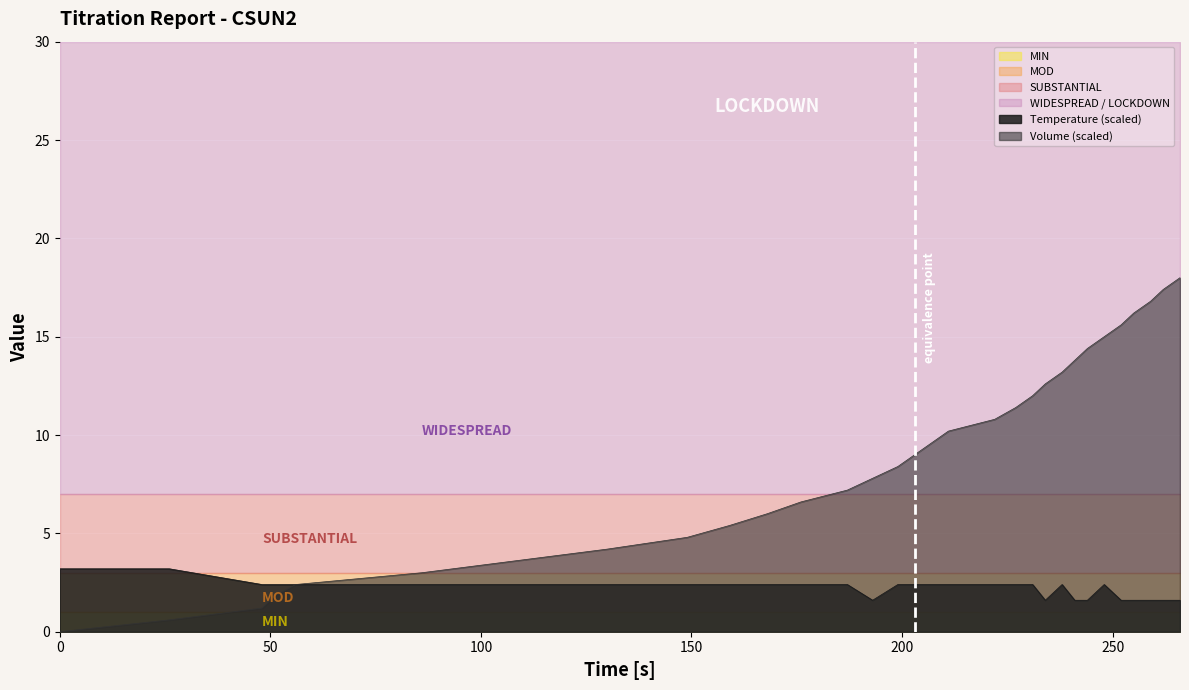

Rank the series at 159 from lowest to highest value.

Temperature, Volume